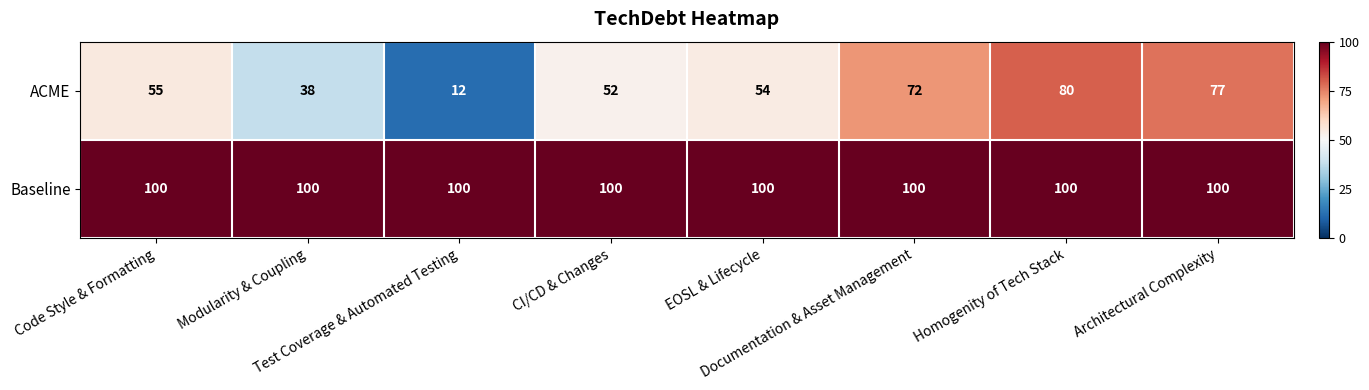

What is the total value across all series at CI/CD & Changes?

152